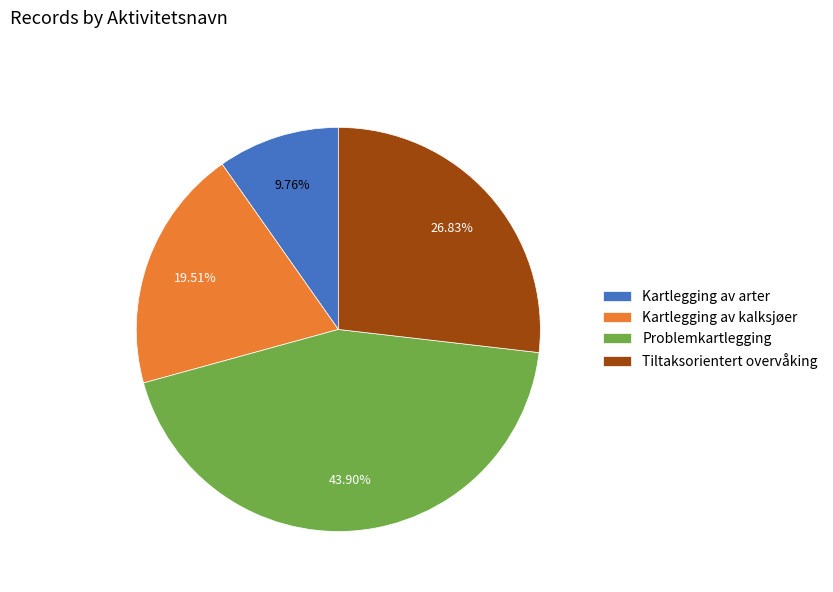

Combined, what portion of the pie is Problemkartlegging and Tiltaksorientert overvåking?

70.7%